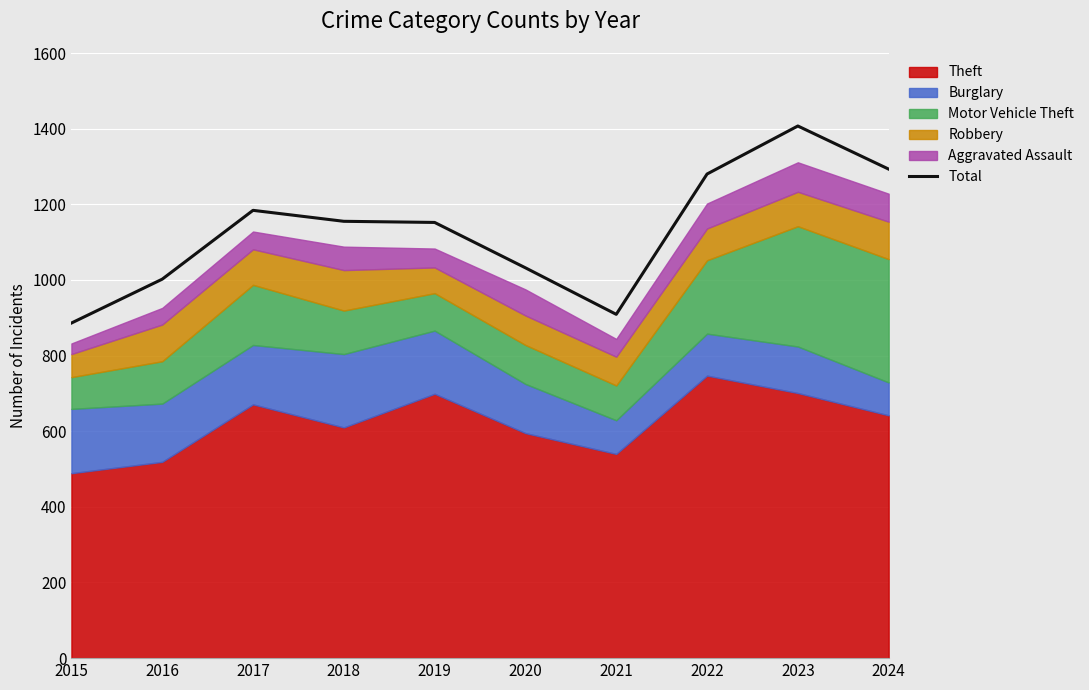

True or false: the data shows 1280 at 2022.

True